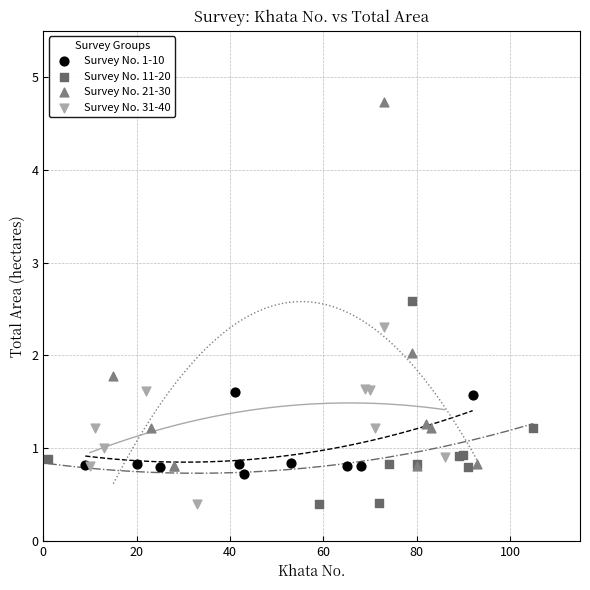

What are all the series names shown in the legend?

Survey No. 1-10, Survey No. 11-20, Survey No. 21-30, Survey No. 31-40